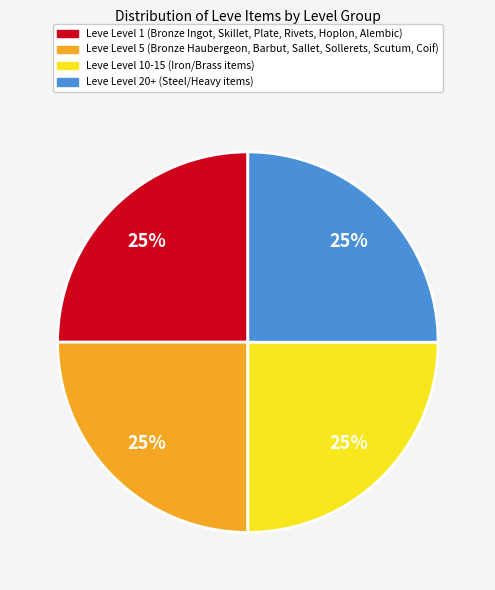

Is there a majority slice in this chart?

No